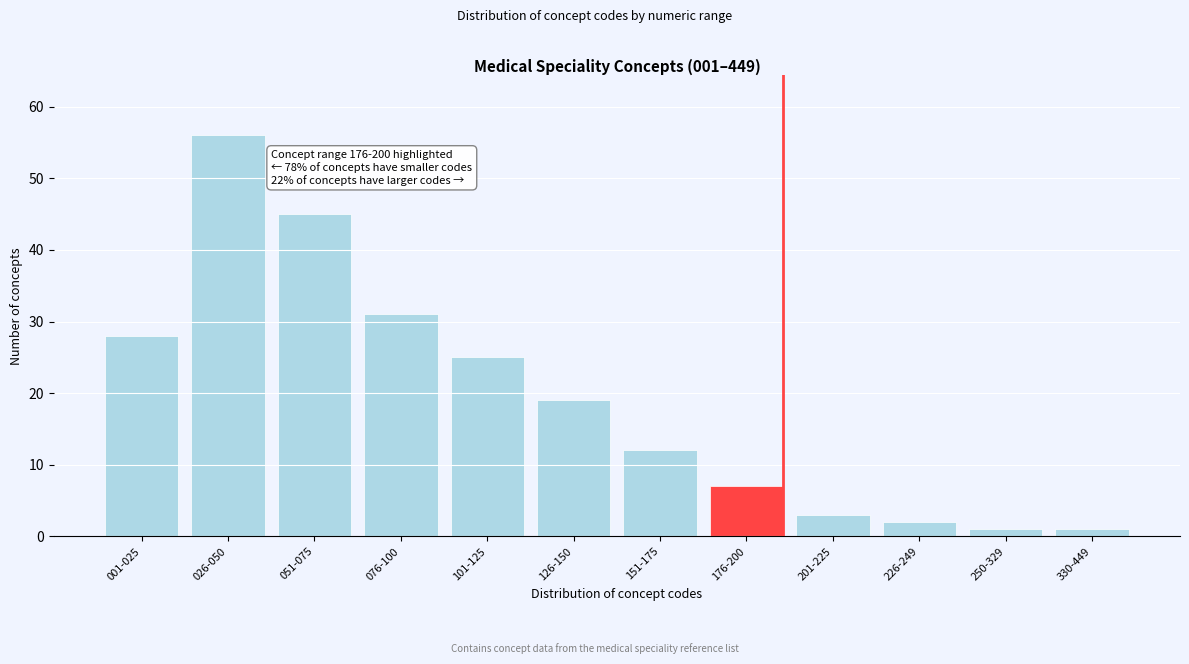

Reading right to left, transcribe all the data shown in this chart.

1	1	2	3	7	12	19	25	31	45	56	28